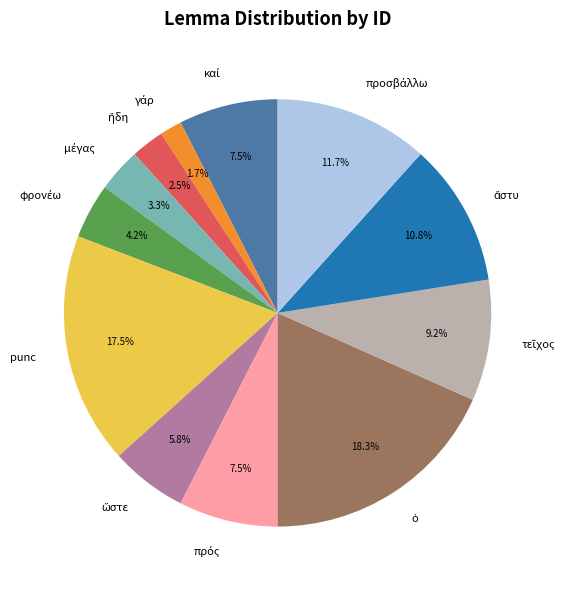

Is there any slice that represents more than half of the pie?

No